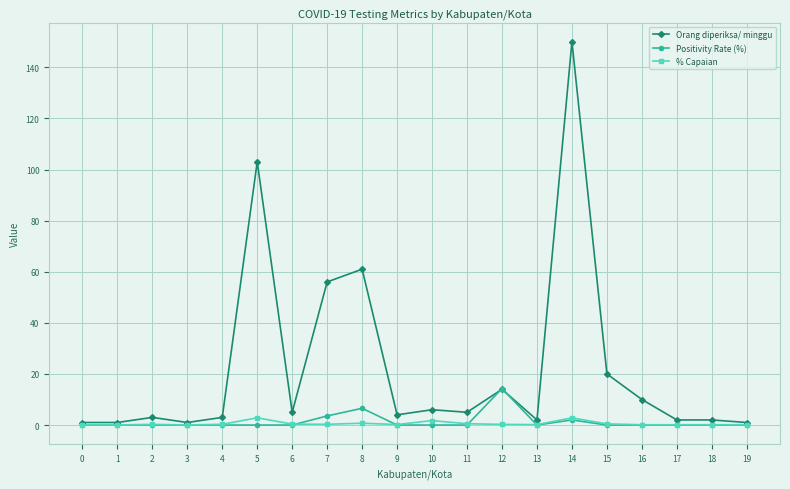

What is the average value of the Positivity Rate (%) series?

1.3